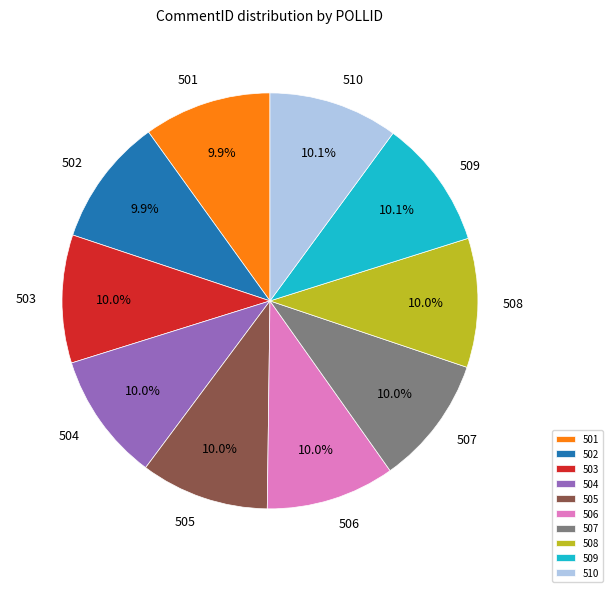

What percentage is the 509 slice, to the nearest percent?

10%